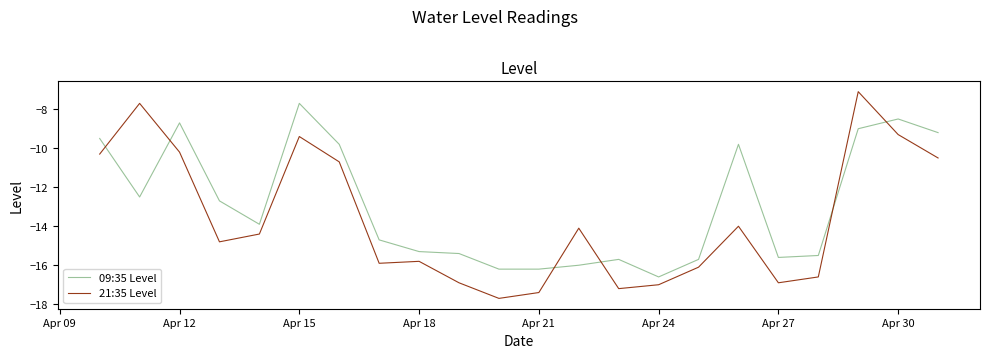

Which series has the largest total across all categories?

09:35 Level